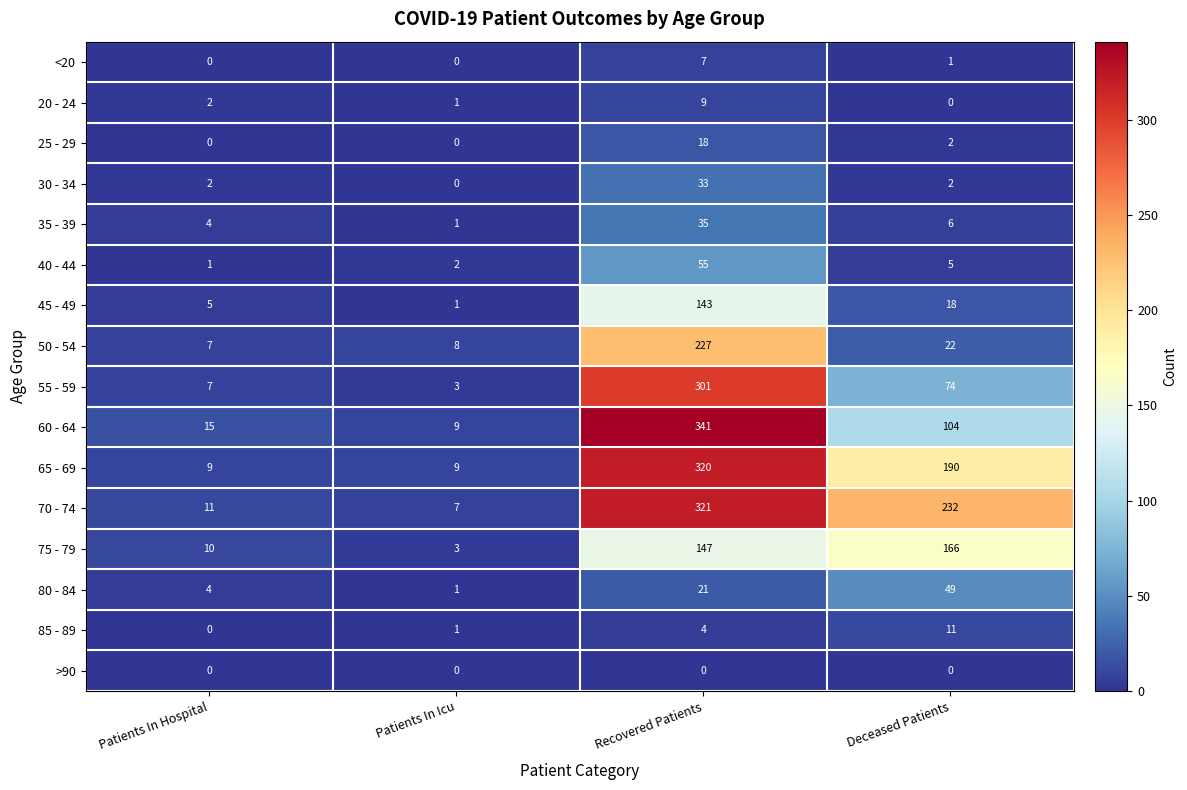

Count the number of categories in the chart.

4